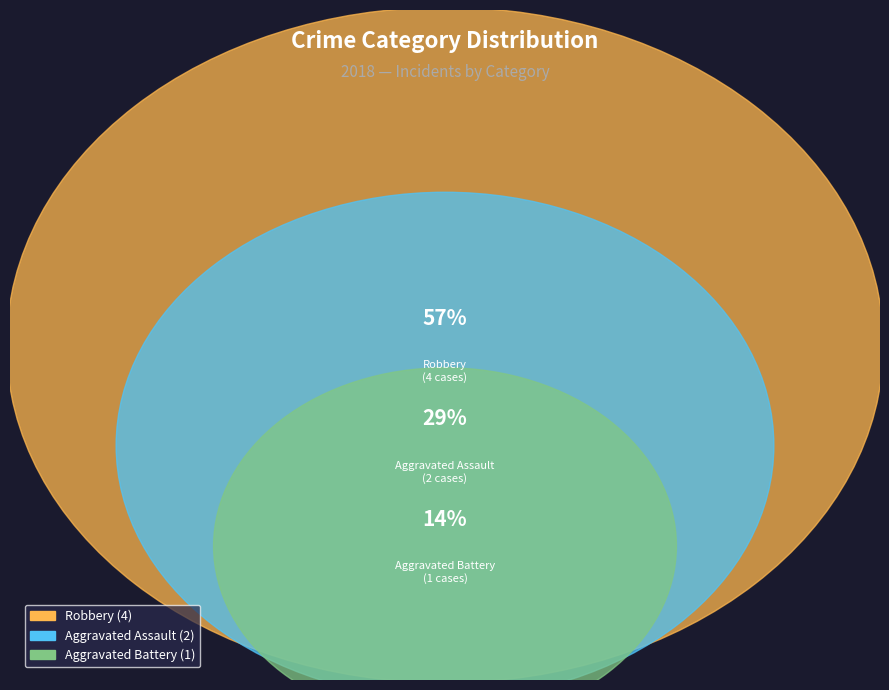

Which category has the biggest portion of the pie?

Robbery